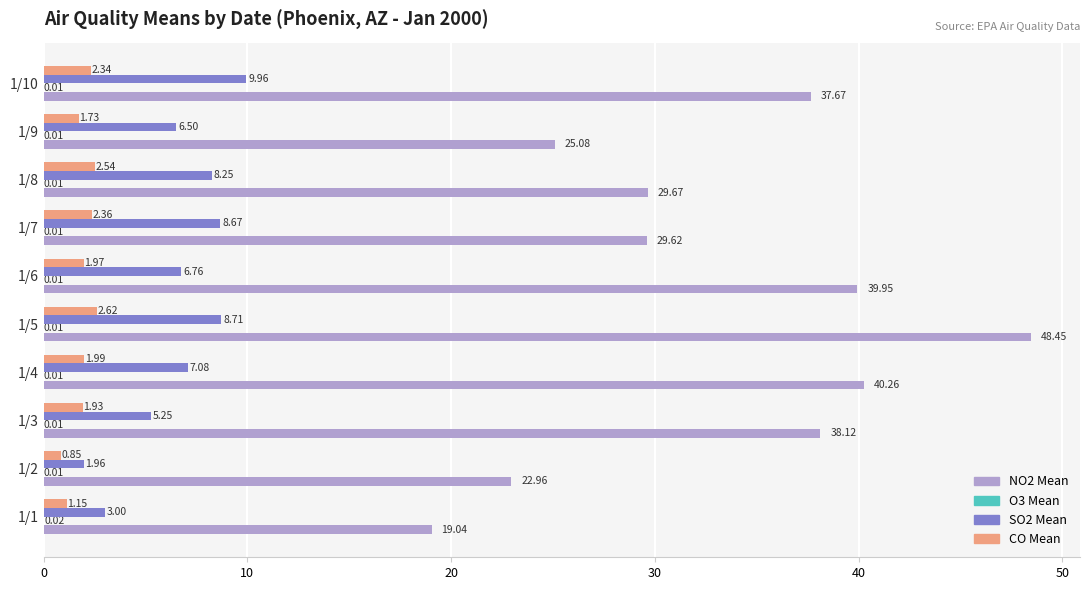

Which series has the largest total across all categories?

NO2 Mean